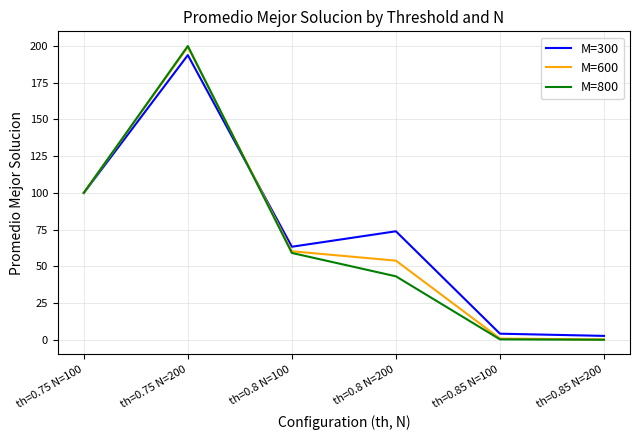

Is it true that M=600 equals 24.5 at th=0.8 N=100?

False